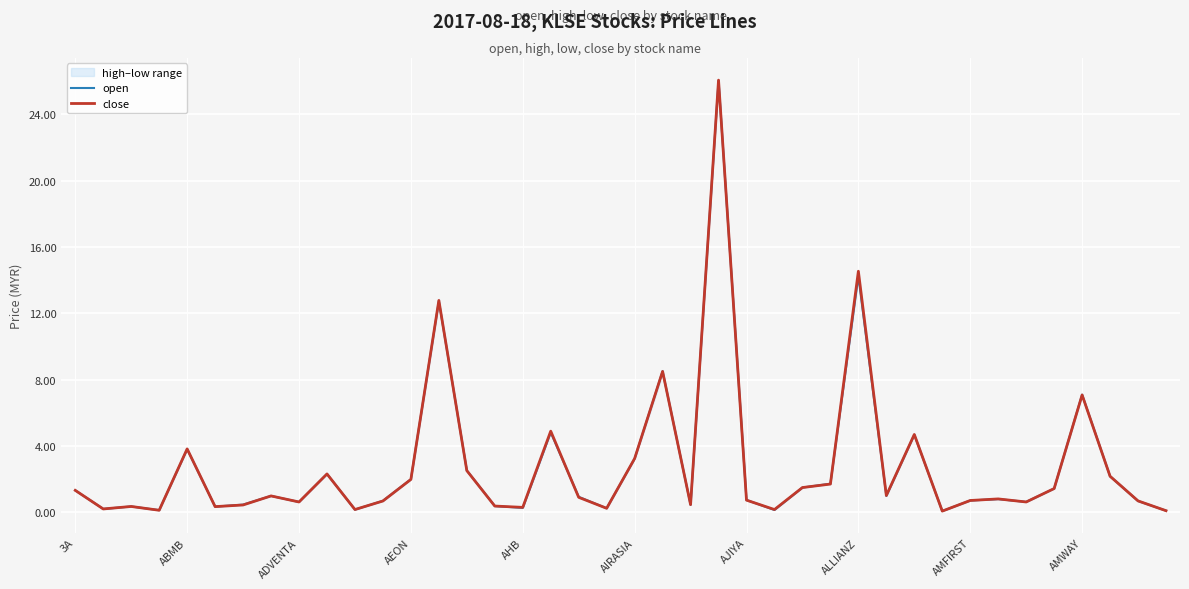

What is the maximum value for open?

26.0